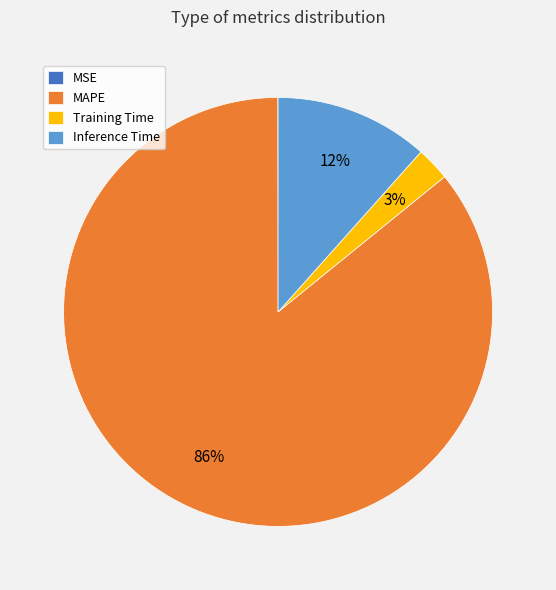

Between Training Time and Inference Time, which is larger?

Inference Time